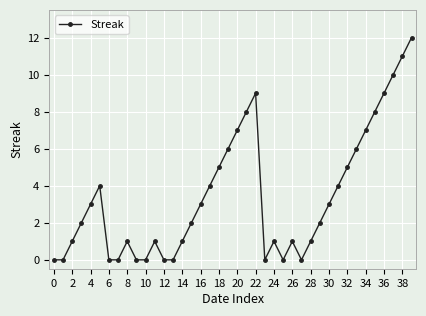

What is the average value?

3